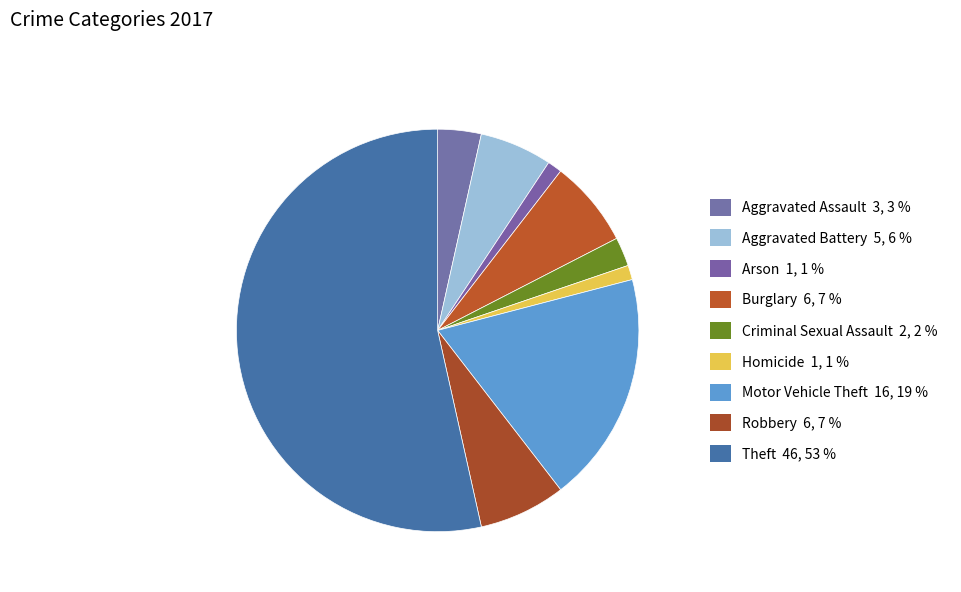

Count the number of slices in the pie.

9